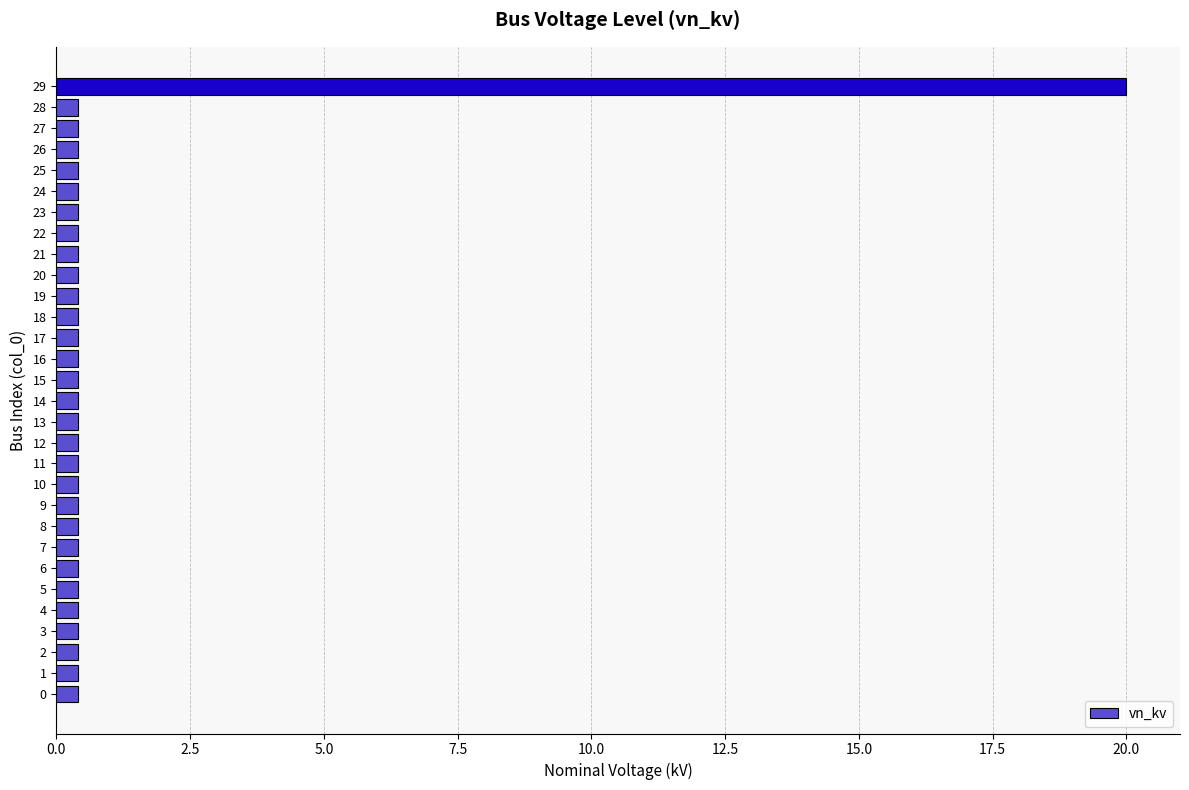

True or false: the data shows 0.4 at 1.

True